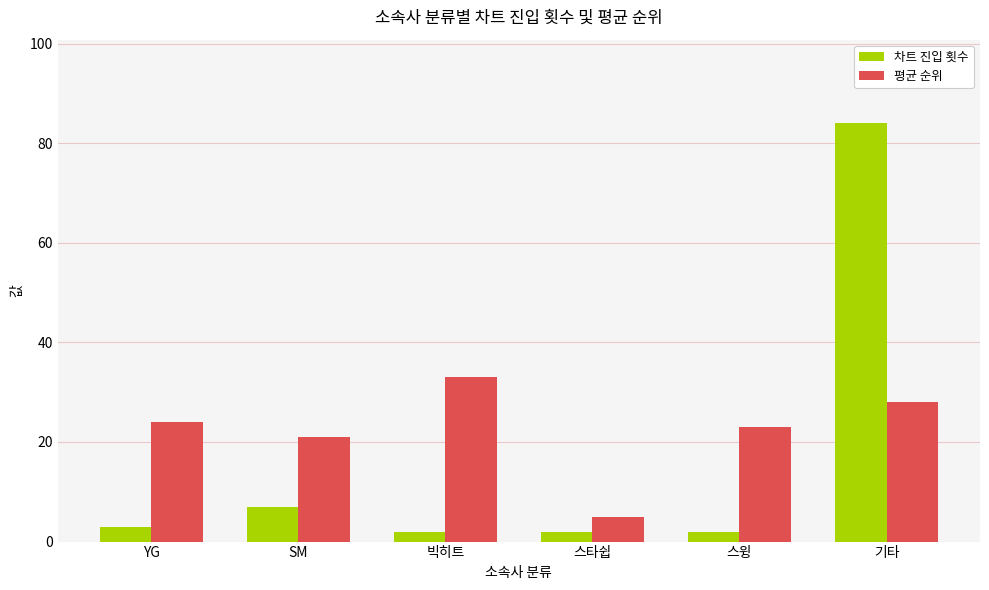

What is the value of the 차트 진입 횟수 bar at the 2nd from the left?

7